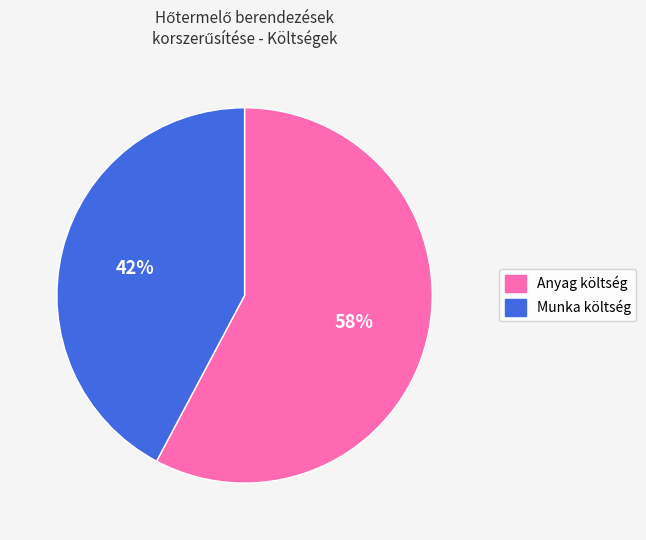

How many segments does this pie chart have?

2